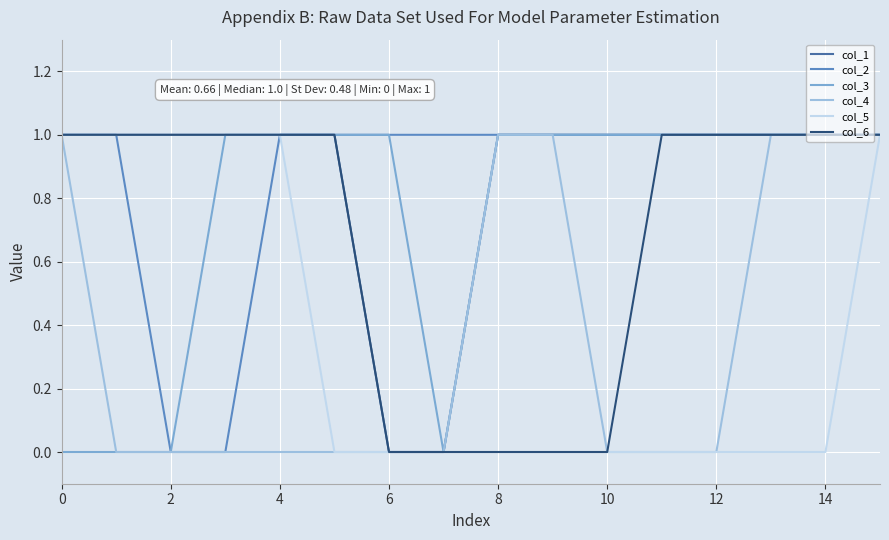

How many lines are shown in the chart?

6